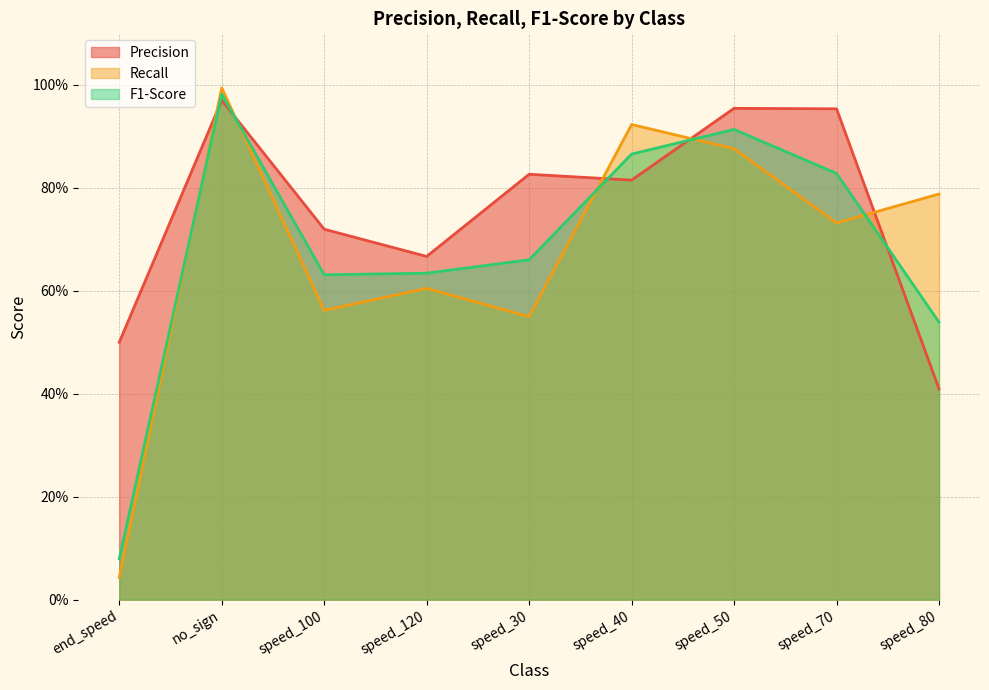

At which label does F1-Score reach its peak?

no_sign